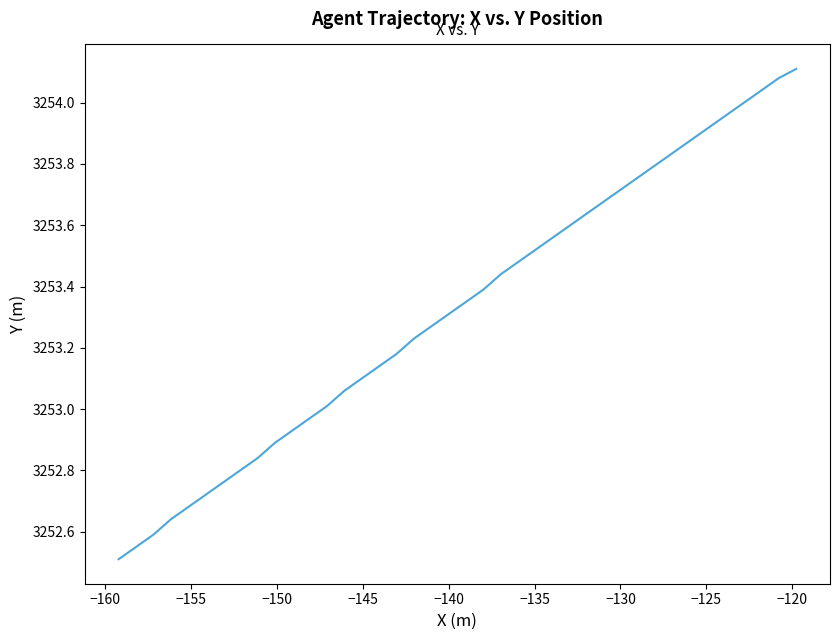

The value at 26 is 5148.3. True or false?

False